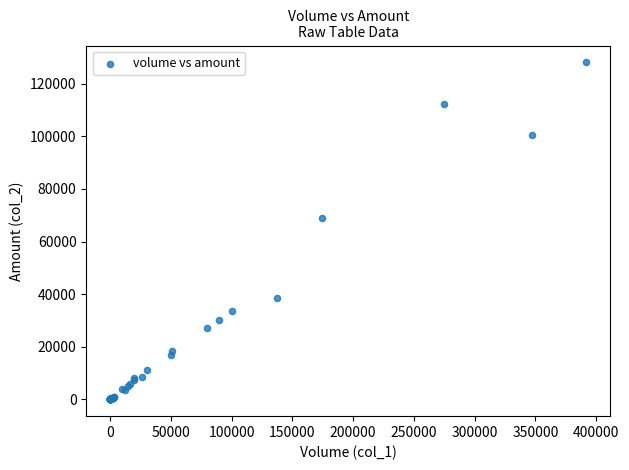

What Y value in the scatter plot is closest to 64065?

68910